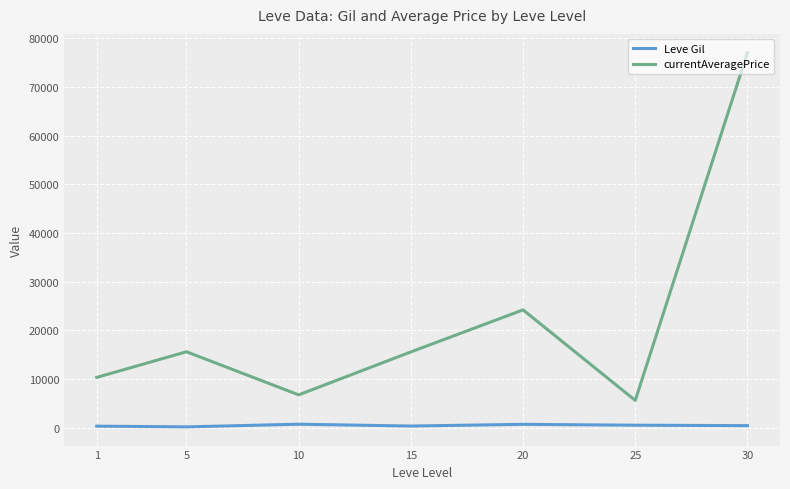

What is the highest value of the currentAveragePrice series?

77087.5